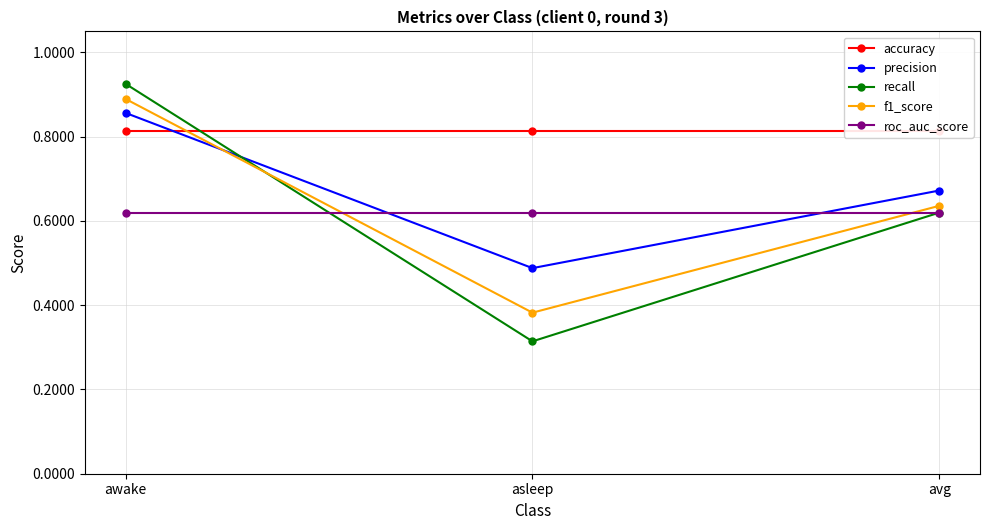

What is the lowest value of the roc_auc_score series?

0.6